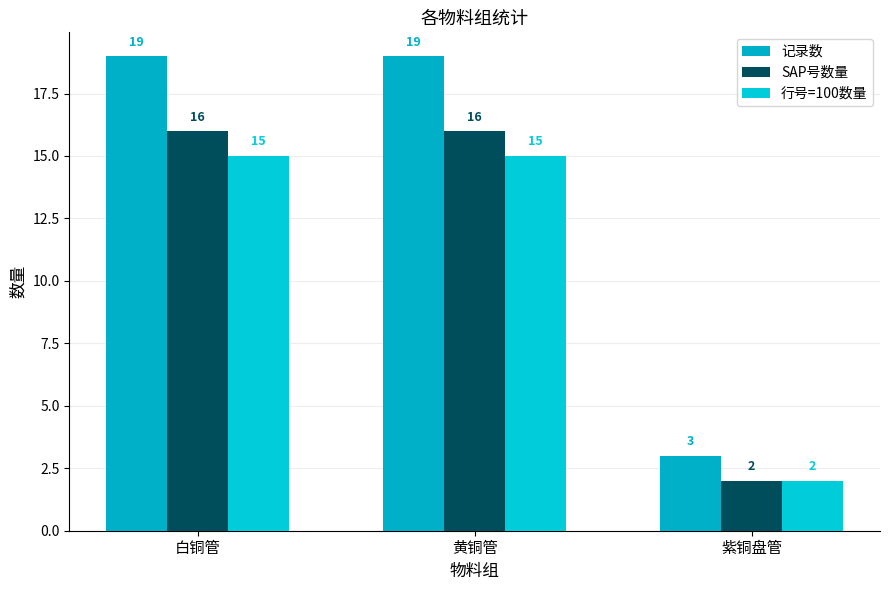

Reading left to right, transcribe all the data shown in this chart.

记录数: 白铜管=19	黄铜管=19	紫铜盘管=3
SAP号数量: 白铜管=16	黄铜管=16	紫铜盘管=2
行号=100数量: 白铜管=15	黄铜管=15	紫铜盘管=2